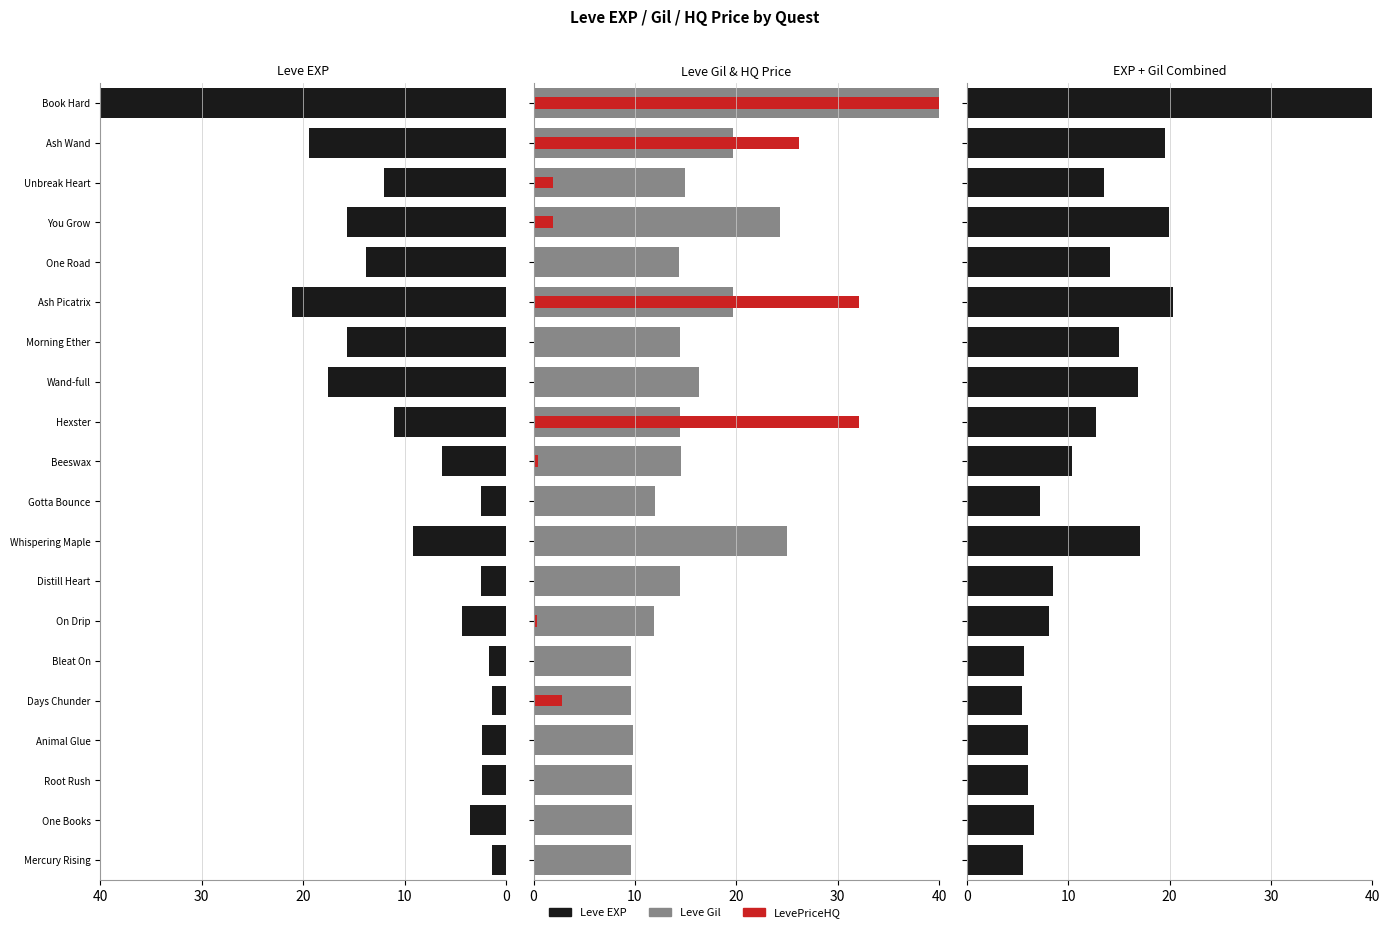

What is the lowest value of the EXP+Gil series?

5.5